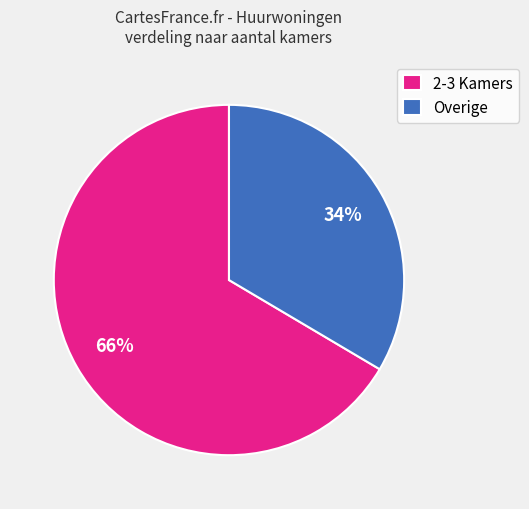

Combined, do Overige and 2-3 Kamers account for over 50%?

Yes